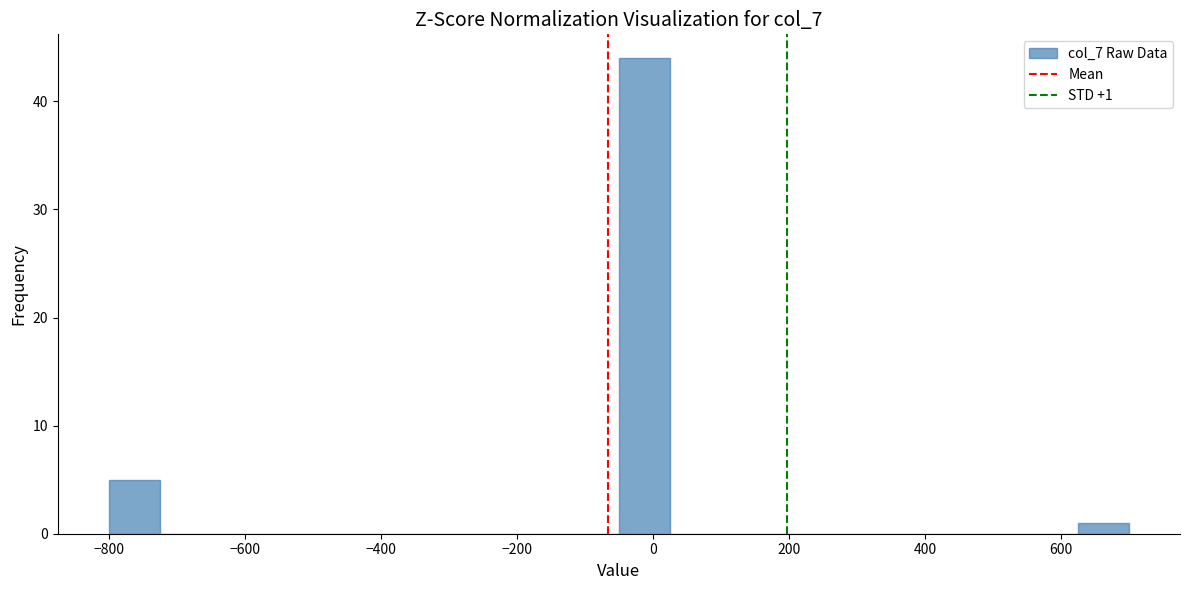

Around what value on the x-axis is the tallest bar? Give the approximate position of its centre, as read against the axis.

-20